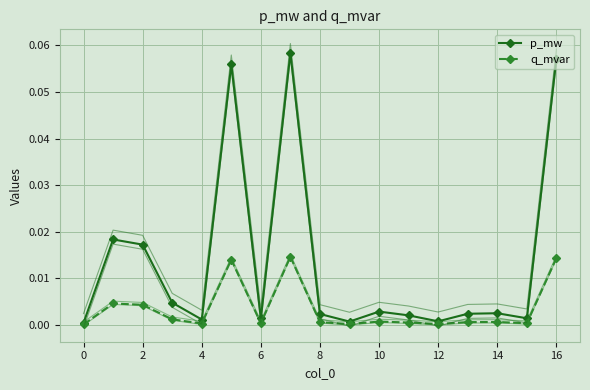

Reading left to right, extract all data points from this chart.

p_mw: -0.0	0.0	0.0	0.0	0.0	0.1	0.0	0.1	0.0	-0.0	0.0	0.0	-0.0	0.0	0.0	0.0	0.1
q_mvar: -0.0	0.0	0.0	0.0	0.0	0.0	0.0	0.0	0.0	-0.0	0.0	0.0	-0.0	0.0	0.0	0.0	0.0